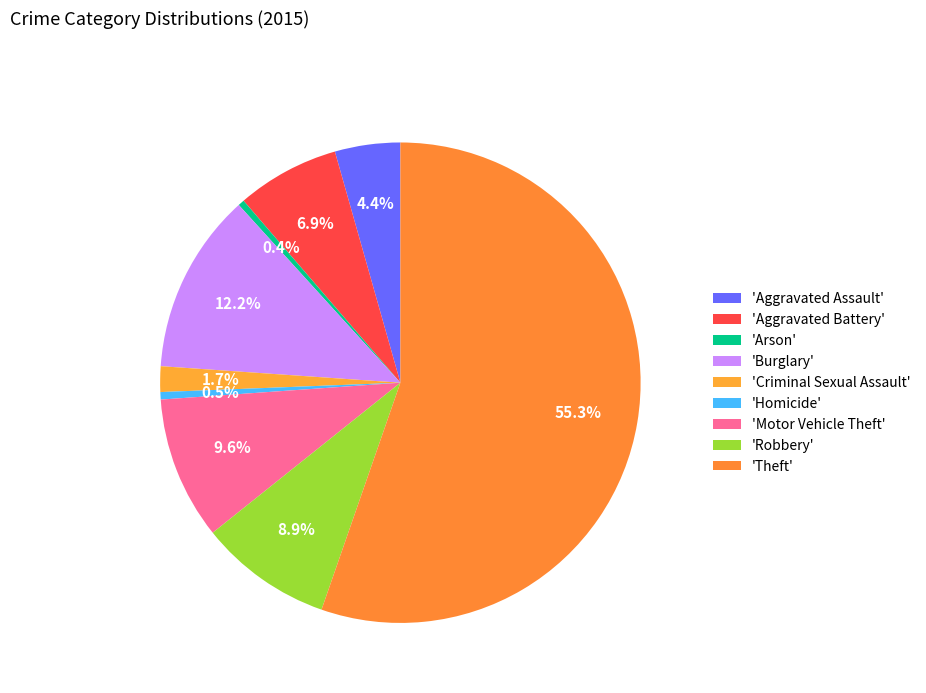

To the nearest percent, what is the average slice percentage?

11%